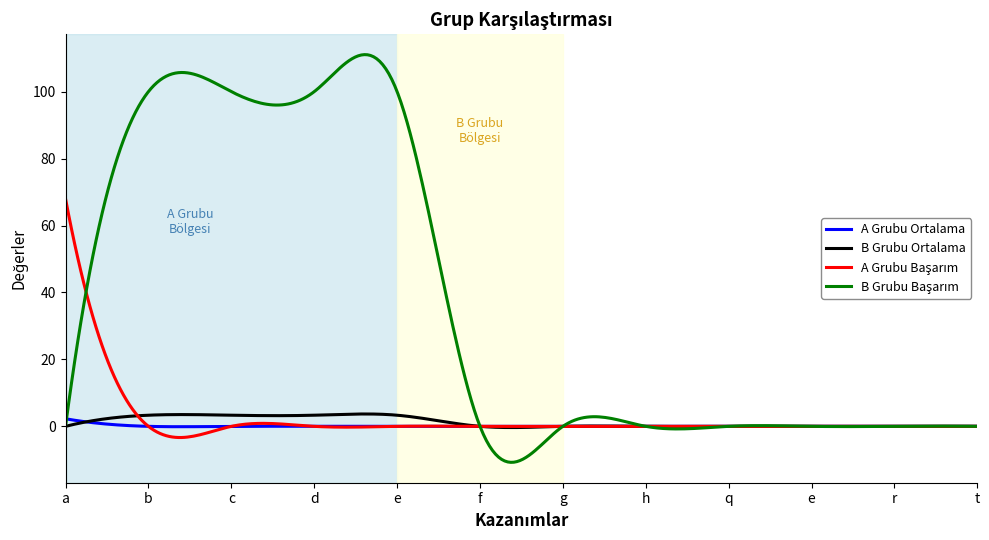

What is the minimum value shown in the chart?

-10.8